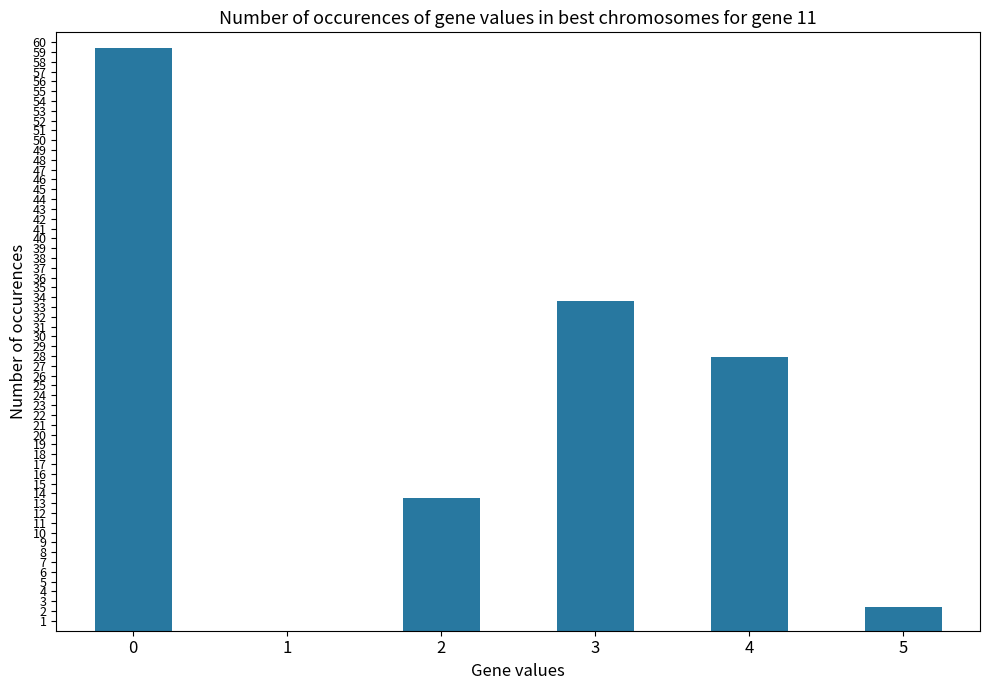

How many data points are above 27?

3